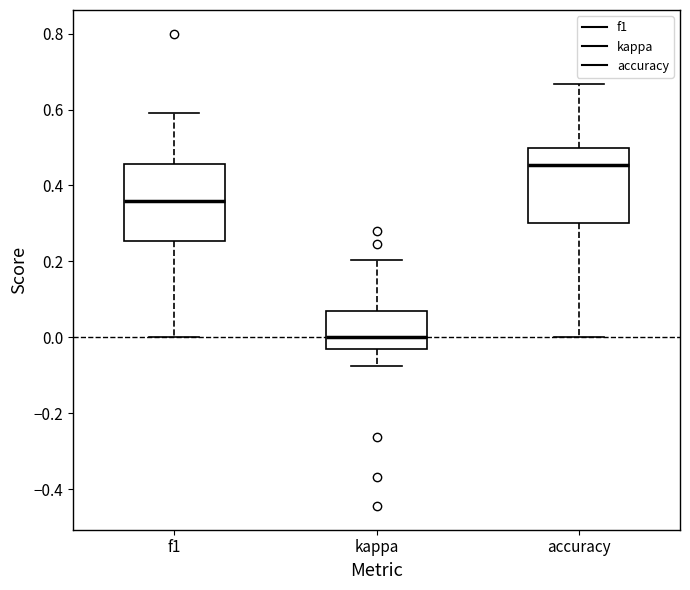

Which box's median line is the lowest?

kappa